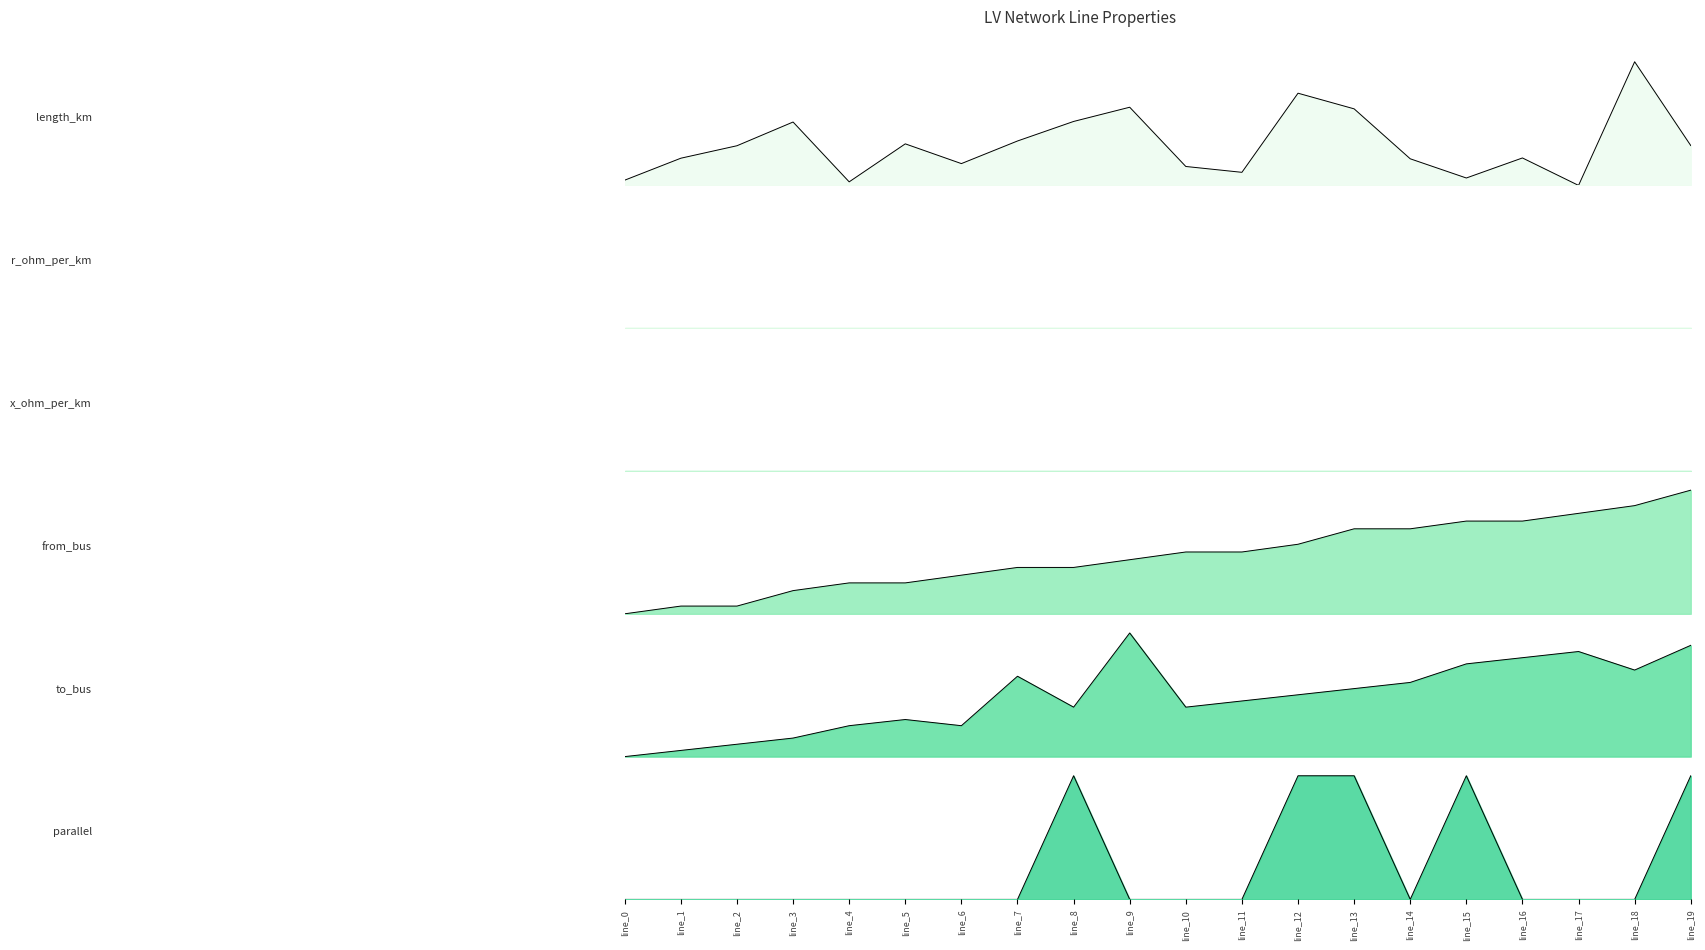

Is the value of from_bus at line_0 greater than the value of parallel at line_10?

No